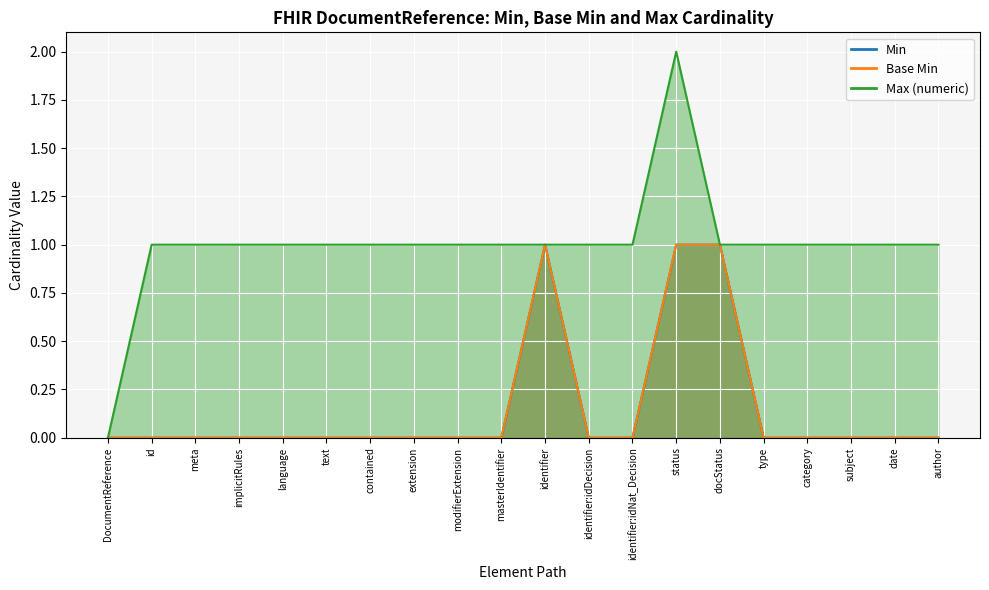

Which series has the largest total across all categories?

Max (numeric)